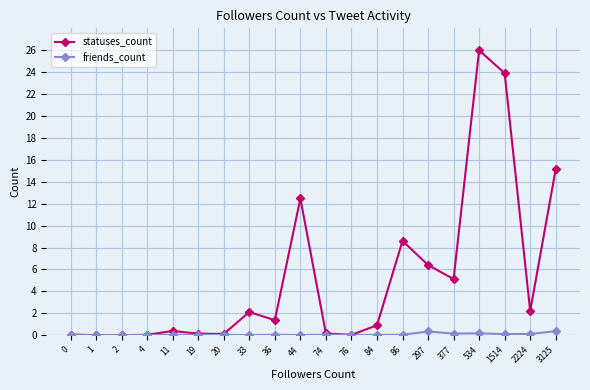

True or false: statuses_count has more than 0 interior local peaks.

True